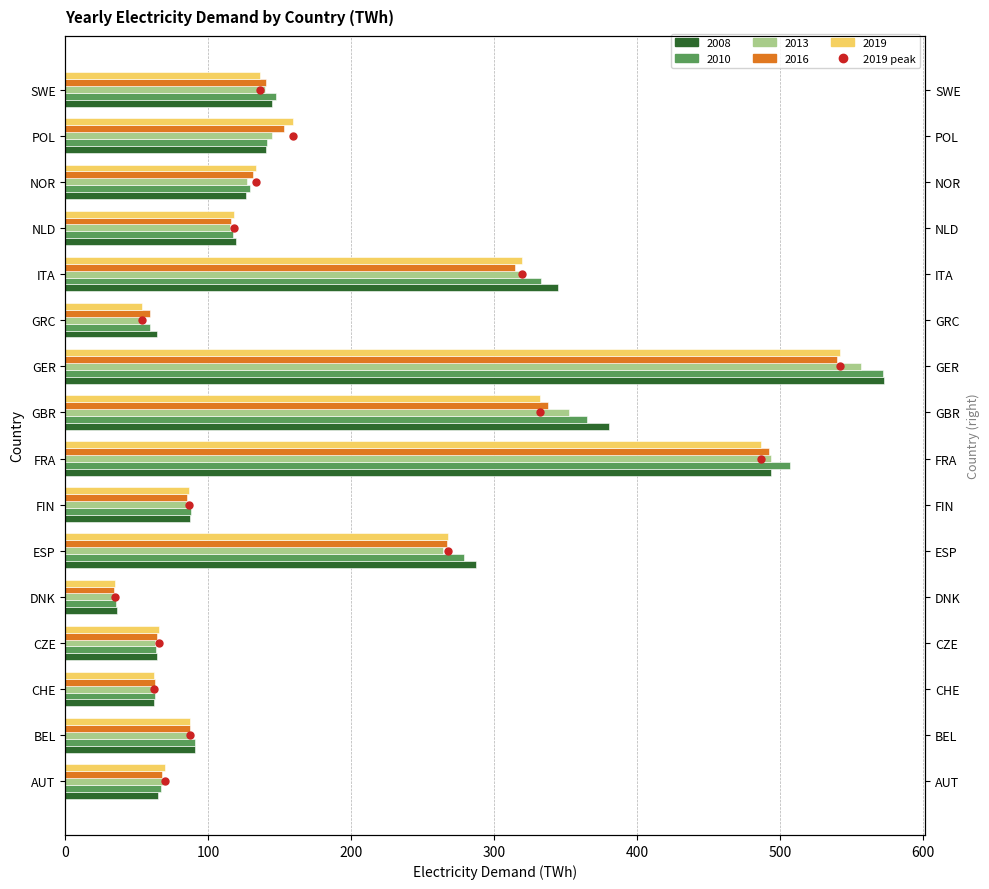

Reading left to right, extract all data points from this chart.

2008: AUT=64.7	BEL=90.7	CHE=62.0	CZE=64.2	DNK=36.3	ESP=286.9	FIN=87.2	FRA=493.6	GBR=380.2	GER=573.0	GRC=64.3	ITA=344.8	NLD=119.2	NOR=126.3	POL=140.1	SWE=144.4
2010: AUT=66.8	BEL=90.7	CHE=63.0	CZE=63.1	DNK=35.7	ESP=279.0	FIN=87.7	FRA=506.8	GBR=364.9	GER=572.0	GRC=59.3	ITA=332.6	NLD=117.1	NOR=129.3	POL=141.3	SWE=147.3
2013: AUT=68.3	BEL=88.5	CHE=62.5	CZE=62.5	DNK=34.2	ESP=264.1	FIN=84.0	FRA=493.5	GBR=352.4	GER=556.6	GRC=55.1	ITA=318.6	NLD=115.0	NOR=127.3	POL=144.8	SWE=139.5
2016: AUT=67.8	BEL=87.2	CHE=62.7	CZE=63.9	DNK=34.1	ESP=267.2	FIN=85.2	FRA=492.1	GBR=337.5	GER=539.9	GRC=59.3	ITA=314.3	NLD=116.0	NOR=131.2	POL=153.3	SWE=140.6
2019: AUT=69.4	BEL=86.9	CHE=62.0	CZE=65.2	DNK=34.6	ESP=267.6	FIN=86.2	FRA=486.8	GBR=332.0	GER=541.9	GRC=53.5	ITA=319.7	NLD=117.7	NOR=133.6	POL=159.0	SWE=136.3